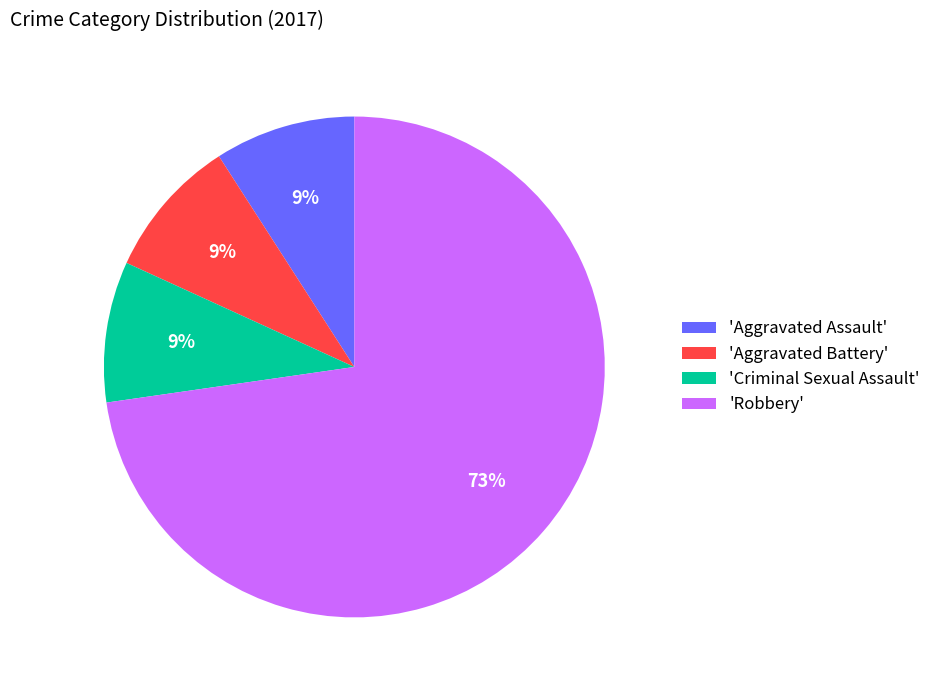

True or false: 'Aggravated Assault' accounts for 19% of the total.

False